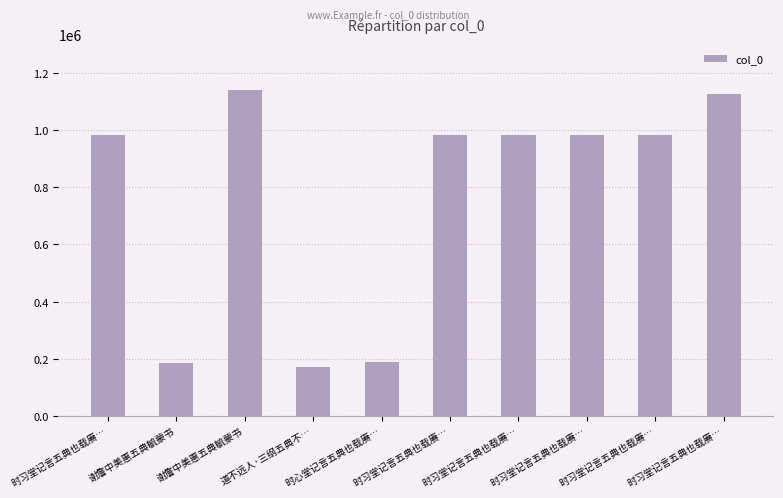

Reading left to right, transcribe all the data shown in this chart.

时习堂记言五典也载赓…=983332	谢詹中美惠五典毓蒙书=185293	谢詹中美惠五典毓蒙书=1139133	道不远人·三纲五典不…=170458	时心堂记言五典也载赓…=189508	时习堂记言五典也载赓…=983335	时习堂记言五典也载赓…=983334	时习堂记言五典也载赓…=983400	时习堂记言五典也载赓…=983333	时习堂记言五典也载赓…=1125487